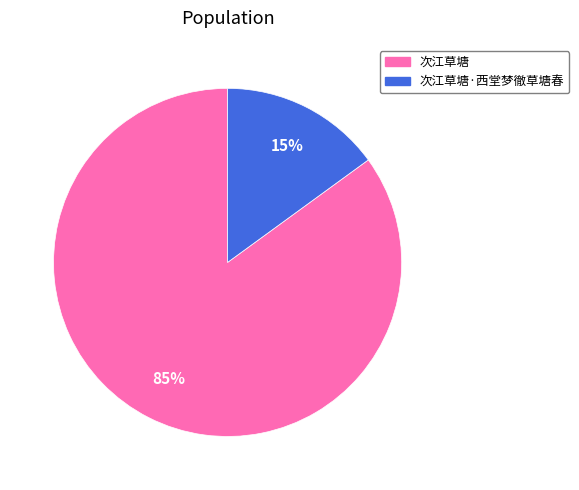

Is there a majority slice in this chart?

Yes